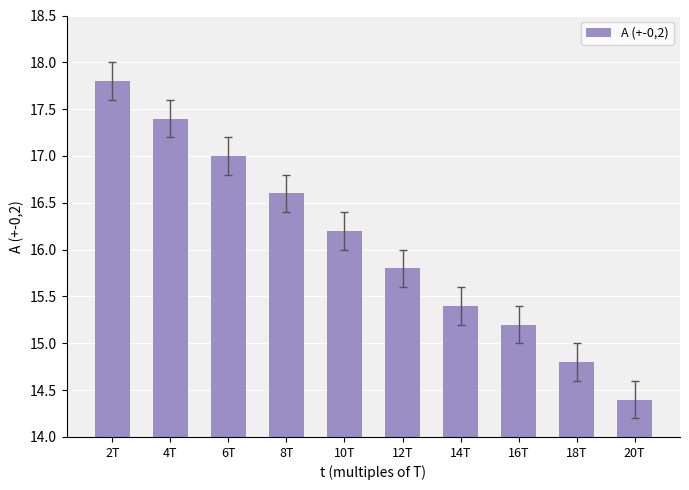

What is the difference between the values at 6T and 16T?

1.8